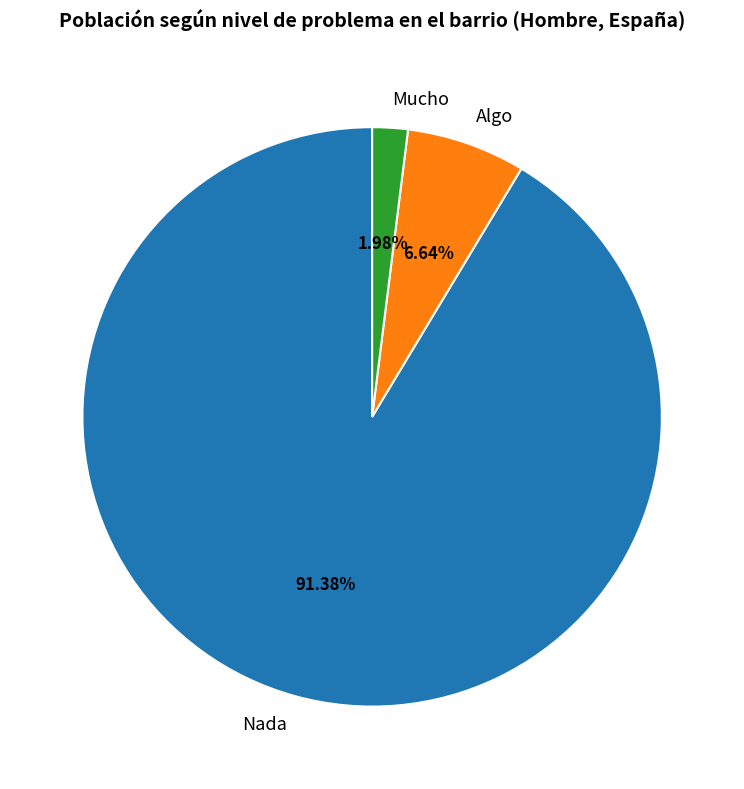

What percentage is the Nada slice, to the nearest percent?

91%